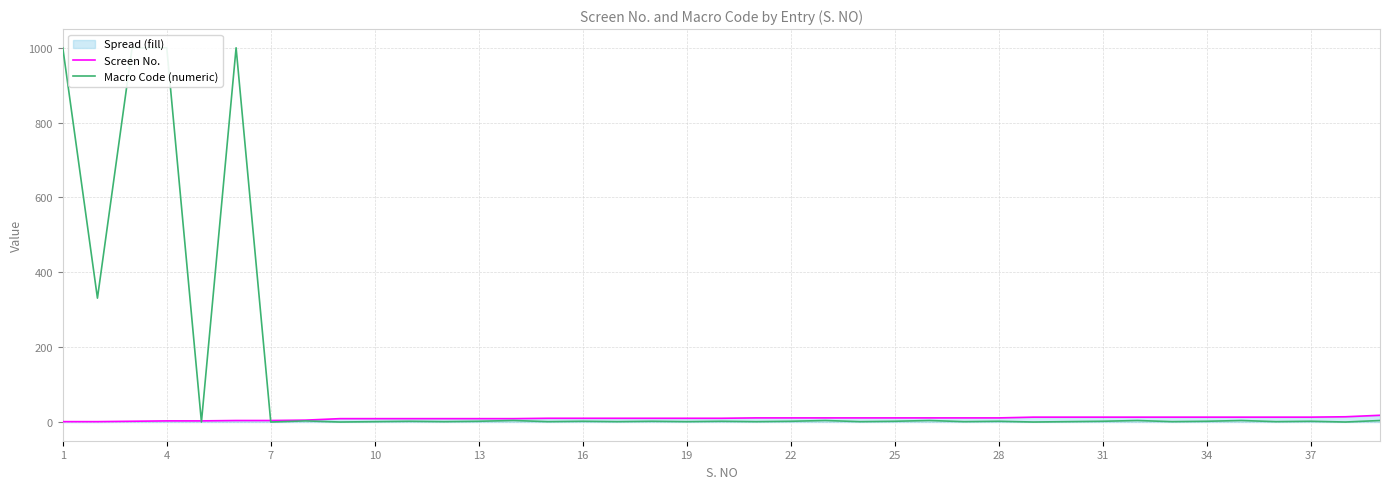

What is the total value across all series at 13?

3